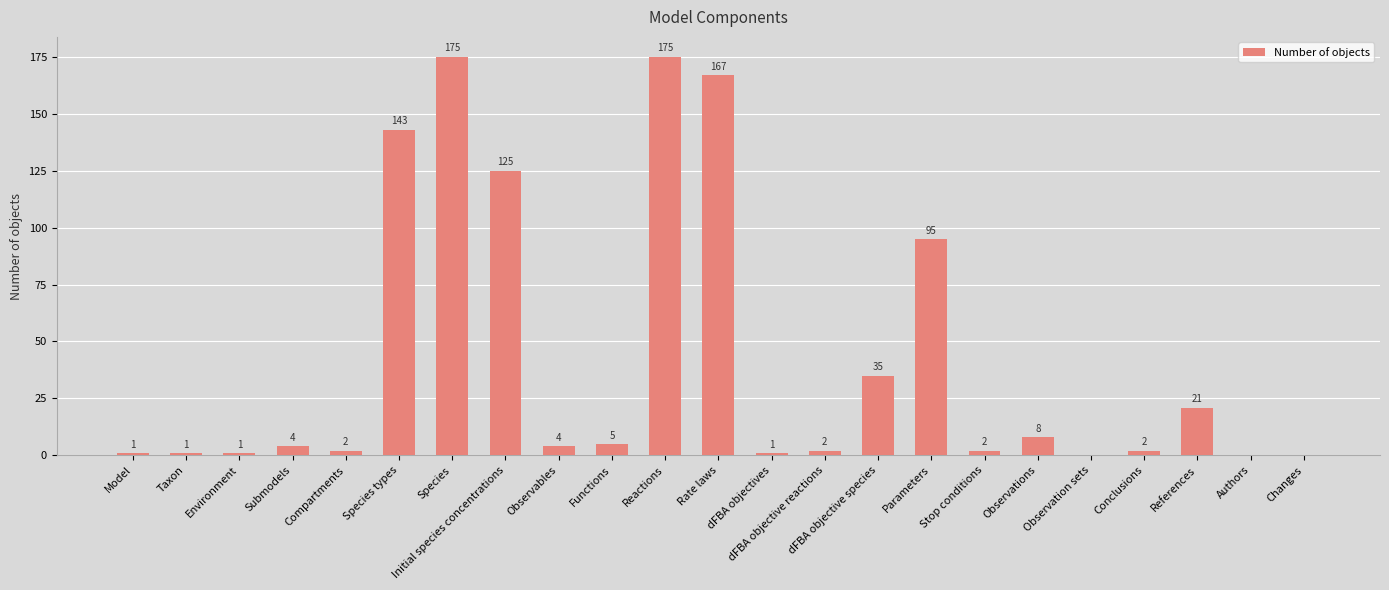

What is the change in value from Parameters to Changes?

-95